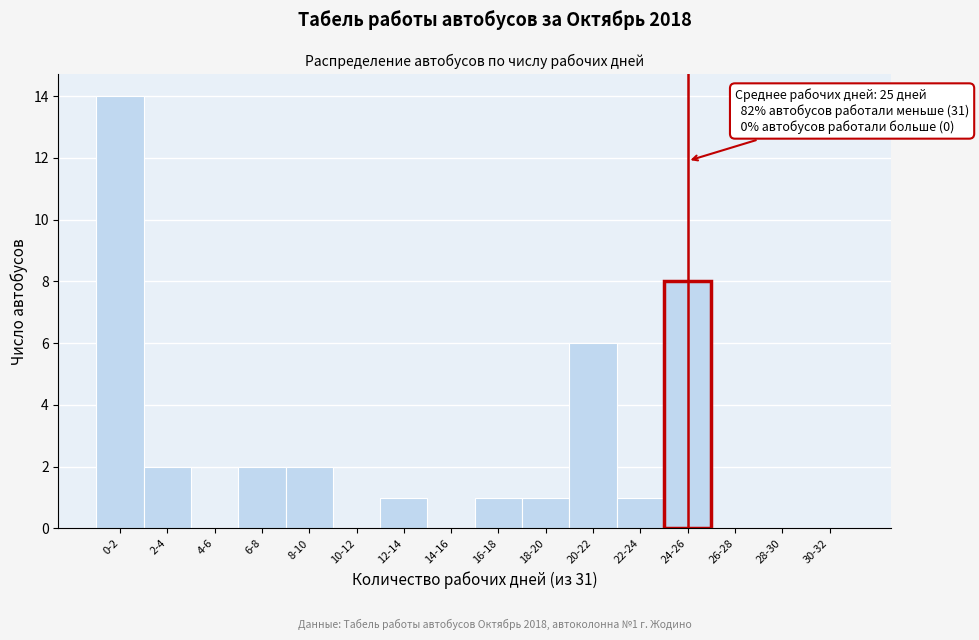

Reading left to right, list all the values displayed in this chart.

0-2=14	2-4=2	4-6=0	6-8=2	8-10=2	10-12=0	12-14=1	14-16=0	16-18=1	18-20=1	20-22=6	22-24=1	24-26=8	26-28=0	28-30=0	30-32=0